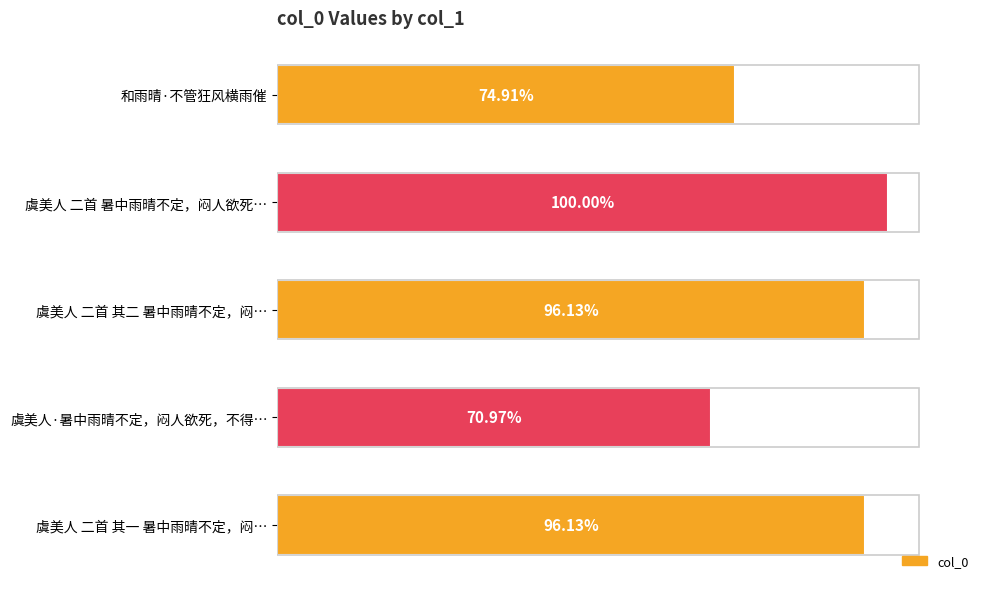

Does the chart contain any negative values?

No